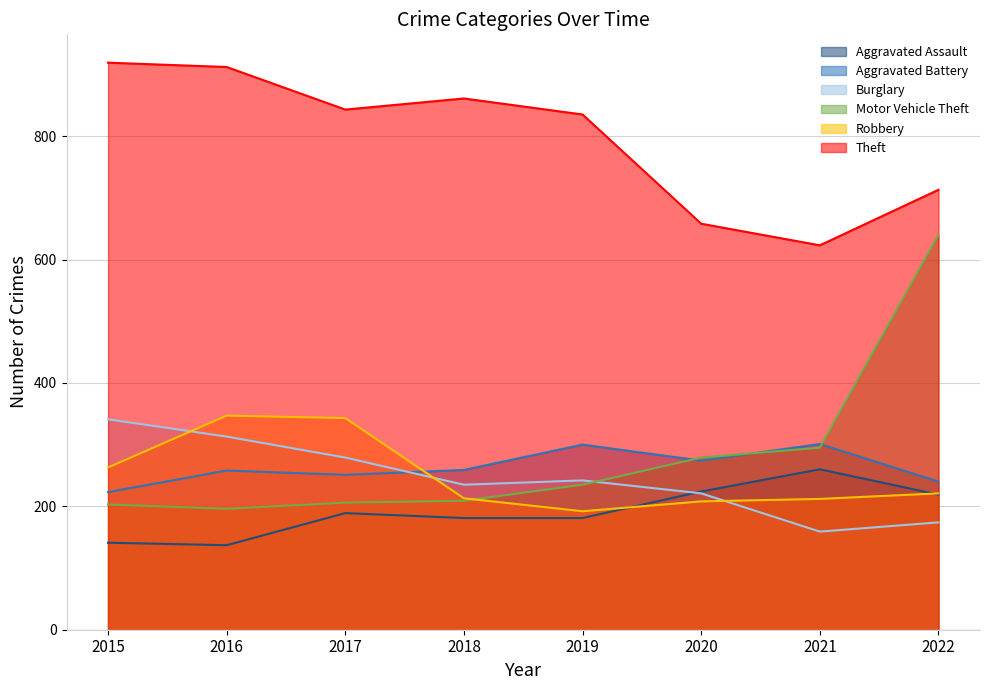

The Robbery series shows 192 at 2019. True or false?

True